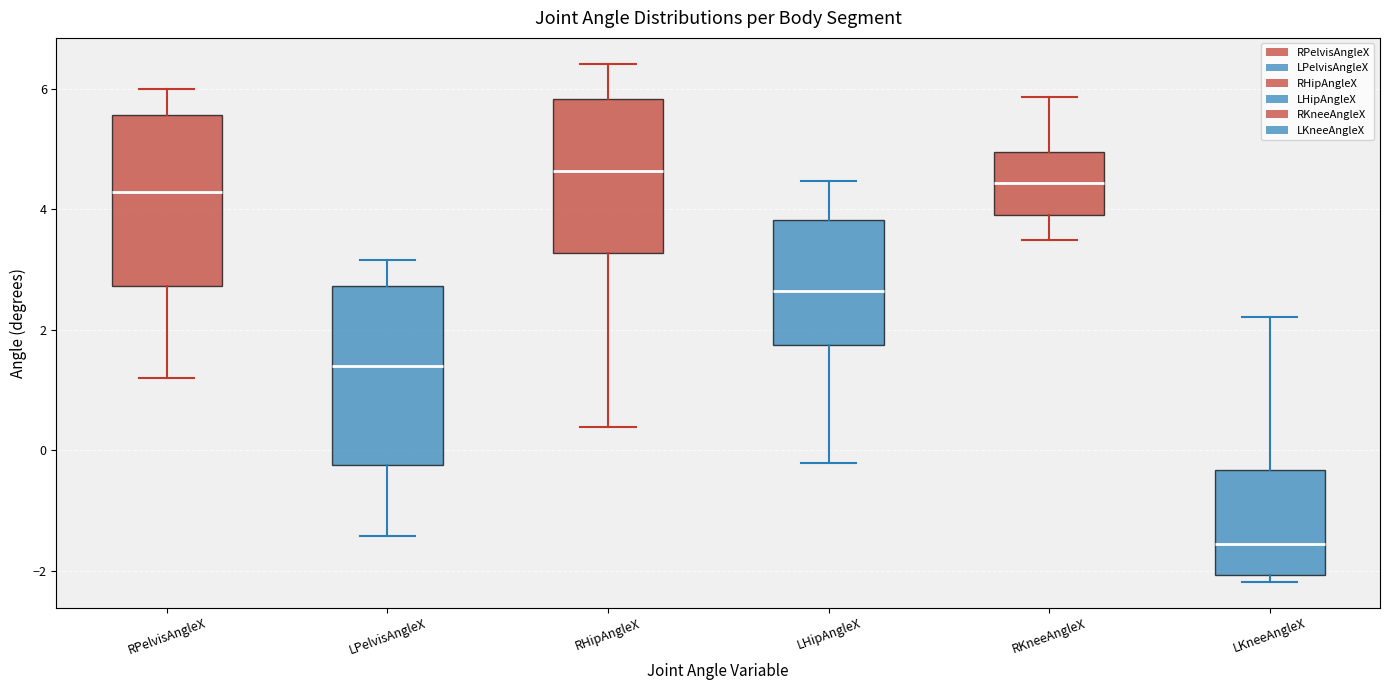

Reading left to right, read every box against the y-axis: the position of its median line, the range the box covers, and the ends of its whiskers. The values are not printed on the chart, so give them approximately, as read against the axis.

RPelvisAngleX: median 4.2, box 2.8 to 5.6, whiskers 1.2 to 6.0
LPelvisAngleX: median 1.4, box -0.2 to 2.8, whiskers -1.4 to 3.2
RHipAngleX: median 4.6, box 3.2 to 5.8, whiskers 0.4 to 6.4
LHipAngleX: median 2.6, box 1.8 to 3.8, whiskers -0.2 to 4.4
RKneeAngleX: median 4.4, box 4.0 to 5.0, whiskers 3.4 to 5.8
LKneeAngleX: median -1.6, box -2.0 to -0.4, whiskers -2.2 to 2.2